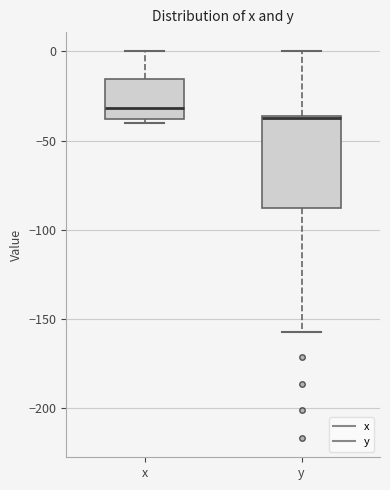

Reading left to right, read every box against the y-axis: the position of its median line, the range the box covers, and the ends of its whiskers. The values are not printed on the chart, so give them approximately, as read against the axis.

x: median -30, box -40 to -15, whiskers -40 (just below the box's lower edge) to 0
y: median -35, box -90 to -35, whiskers -155 to 0